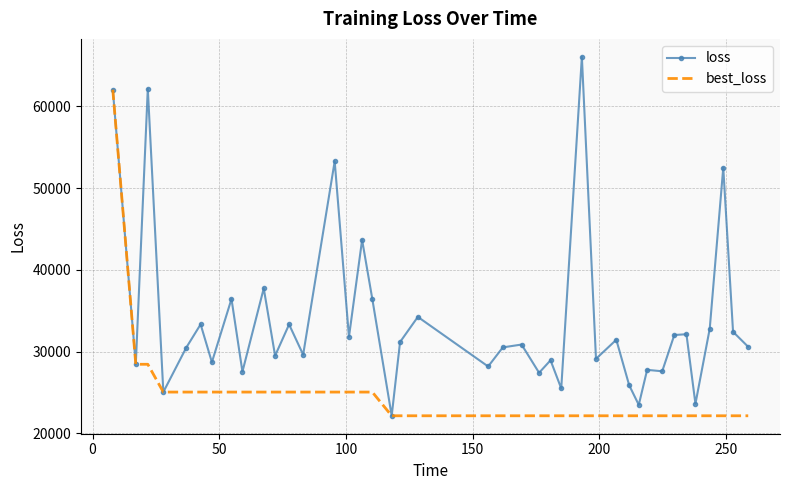

Which series has the largest range (max minus min)?

loss